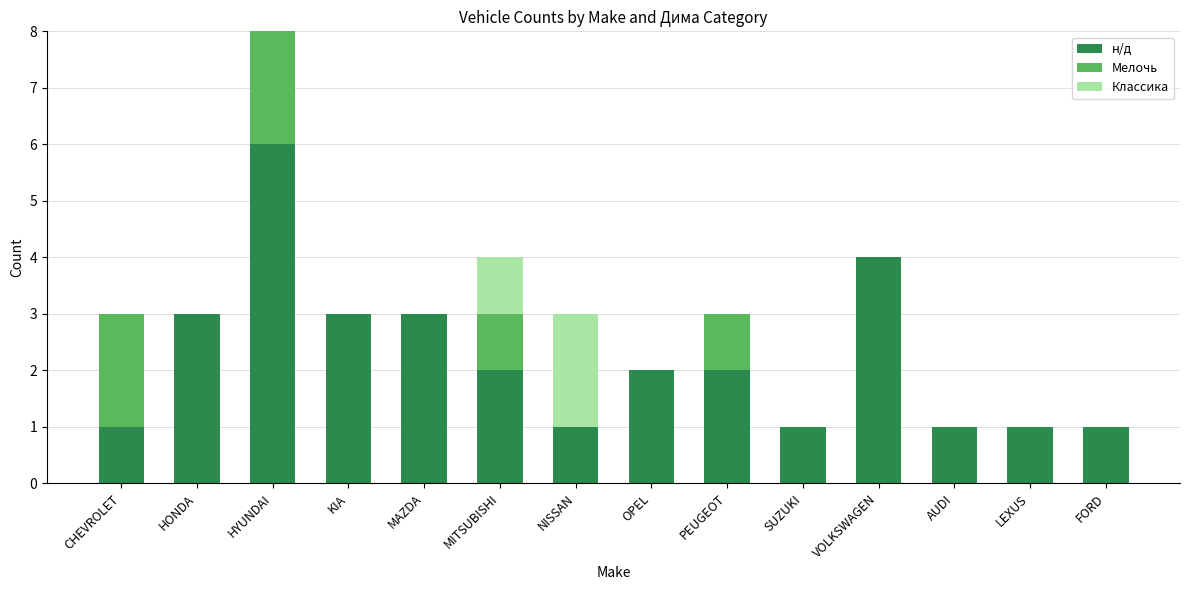

Is it true that н/д equals 0 at SUZUKI?

False